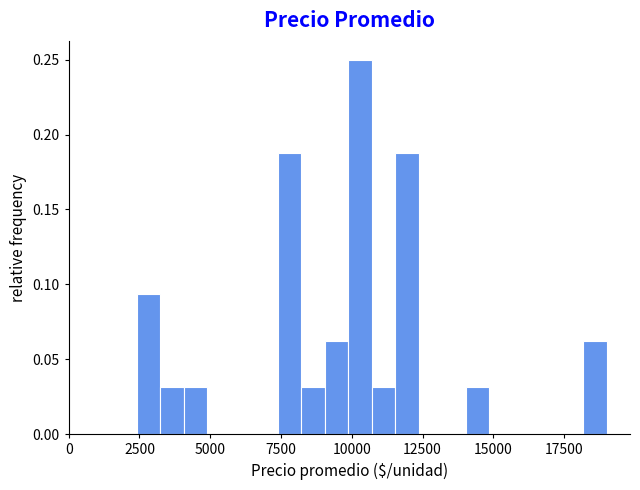

Around what value on the x-axis is the tallest bar? Give the approximate position of its centre, as read against the axis.

10500